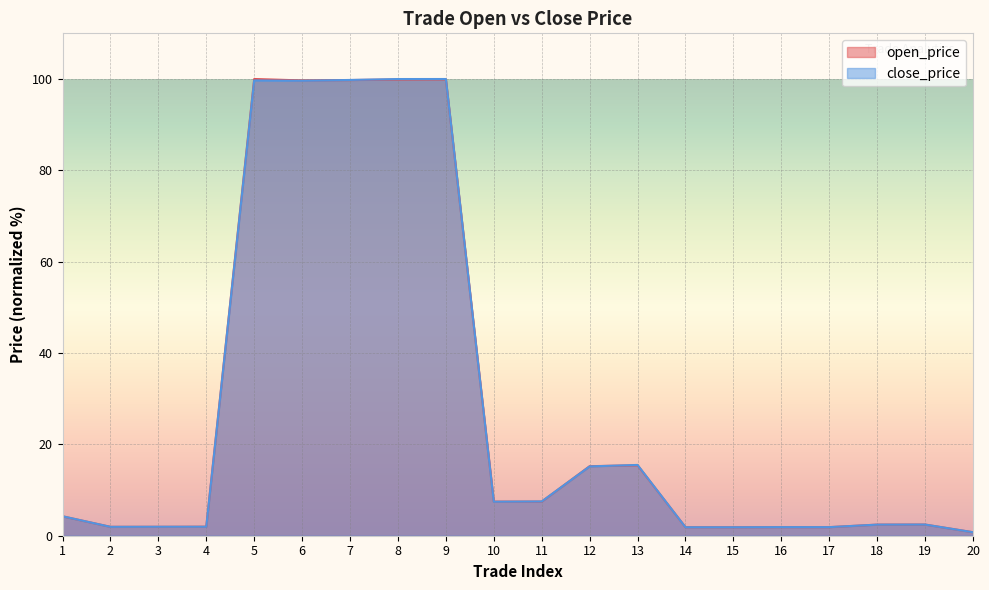

Rank the series at 4 from lowest to highest value.

close_price, open_price